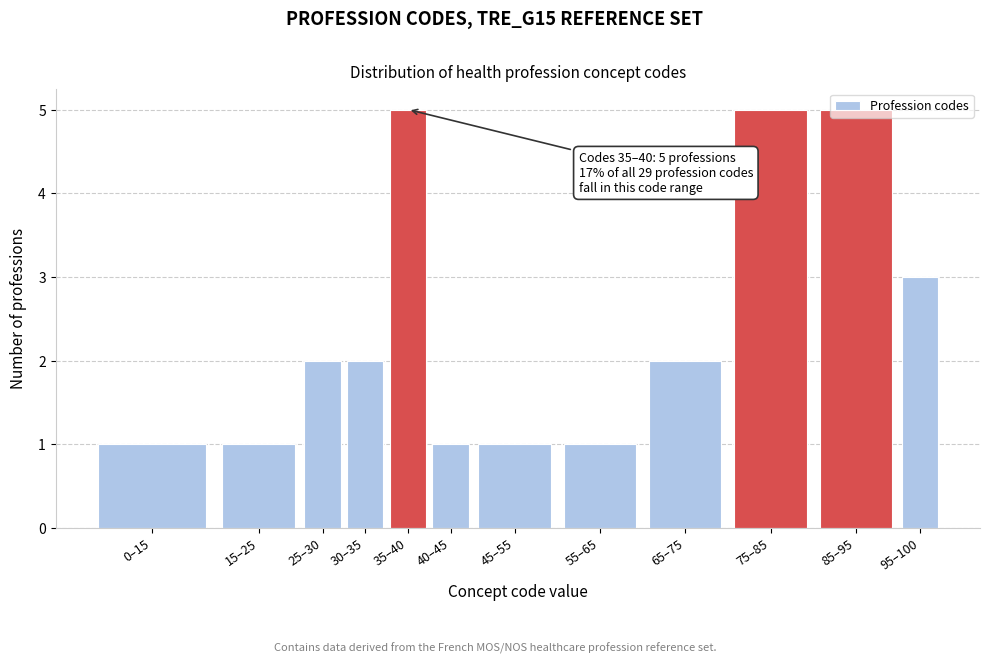

What position from the right is 55–65?

5